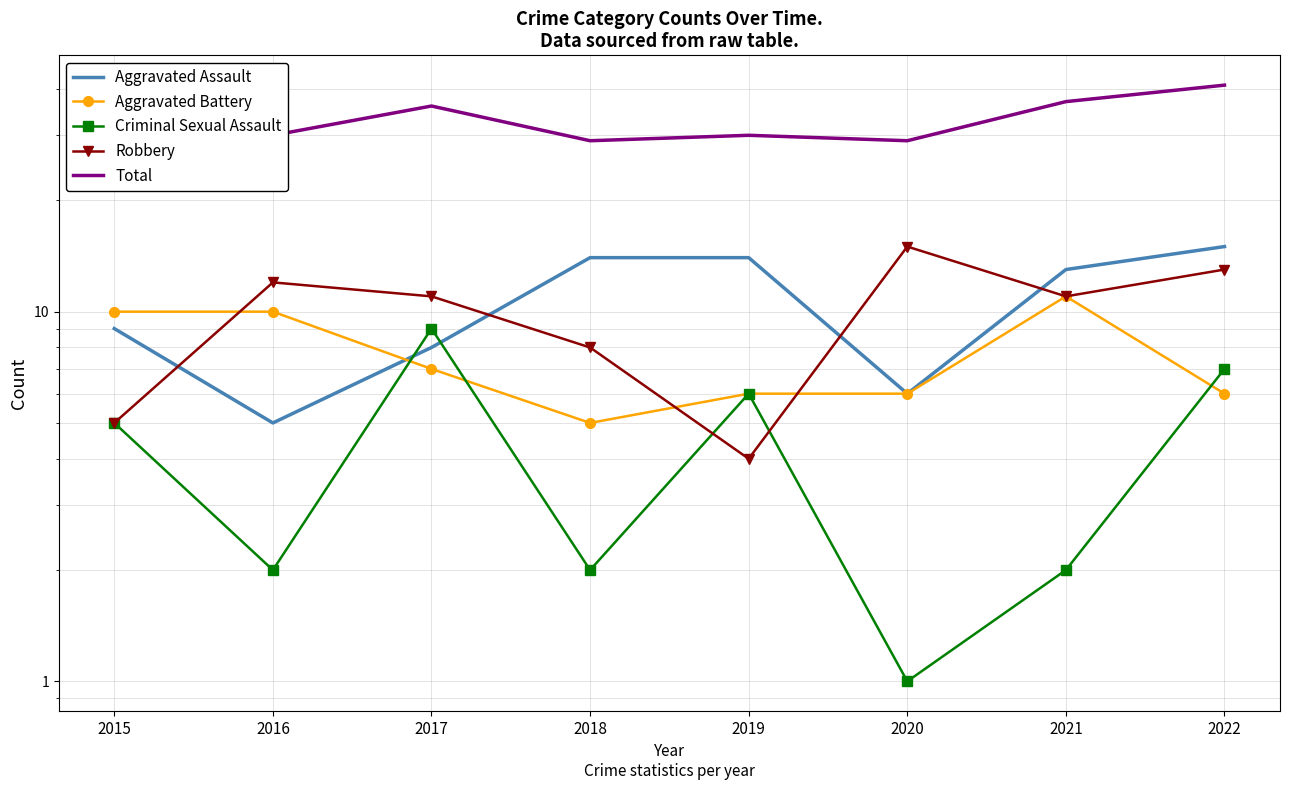

Count the Criminal Sexual Assault values in the range 2 to 7.

6